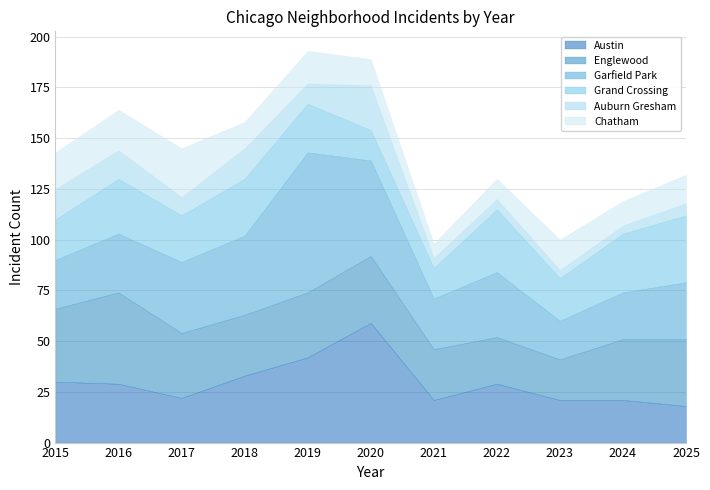

Reading left to right, transcribe all the data shown in this chart.

Austin: 30	29	22	33	42	59	21	29	21	21	18
Englewood: 36	45	32	30	32	33	25	23	20	30	33
Garfield Park: 24	29	35	39	69	47	25	32	19	23	28
Grand Crossing: 20	27	23	28	24	15	15	31	21	29	33
Auburn Gresham: 15	14	9	15	10	22	5	5	4	4	6
Chatham: 18	20	24	13	16	13	7	10	15	12	14